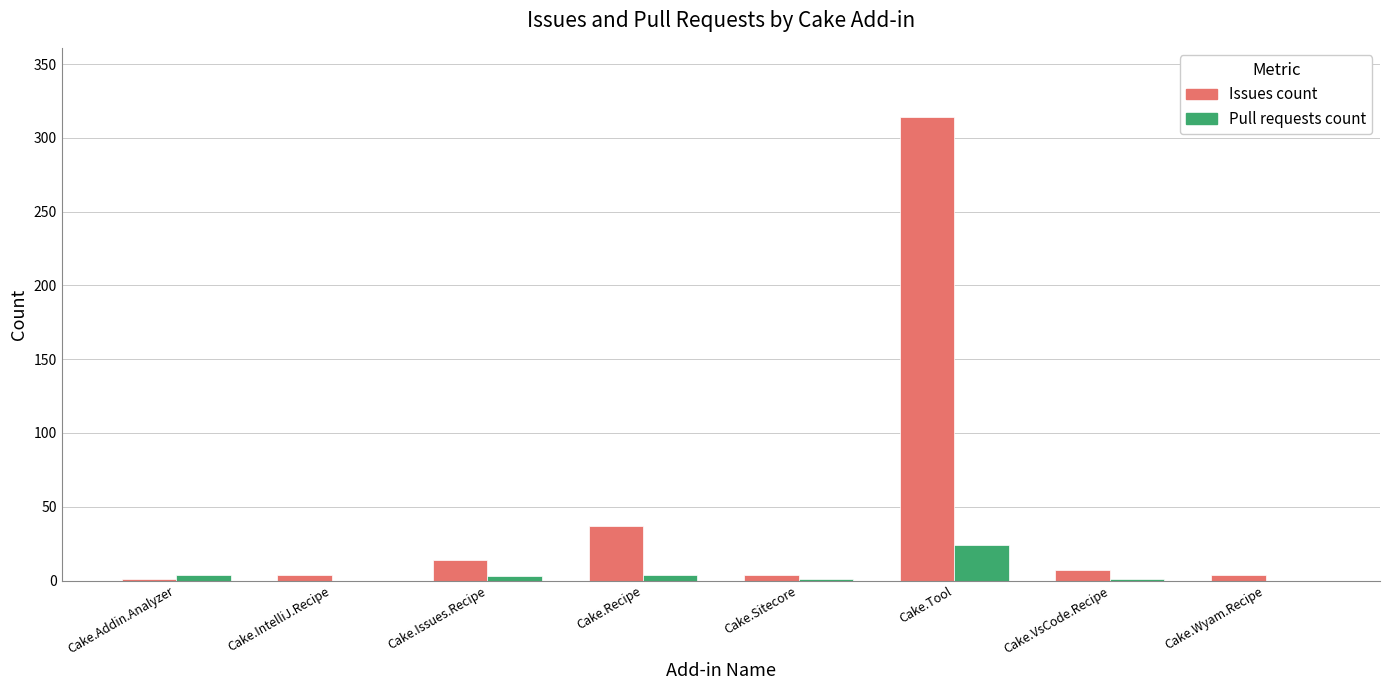

What is the highest value of the Issues count series?

314